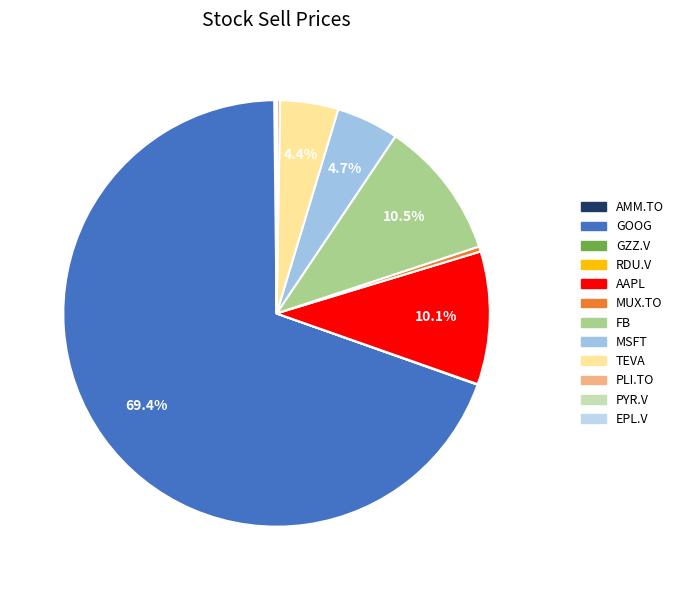

Between MSFT and FB, which is larger?

FB